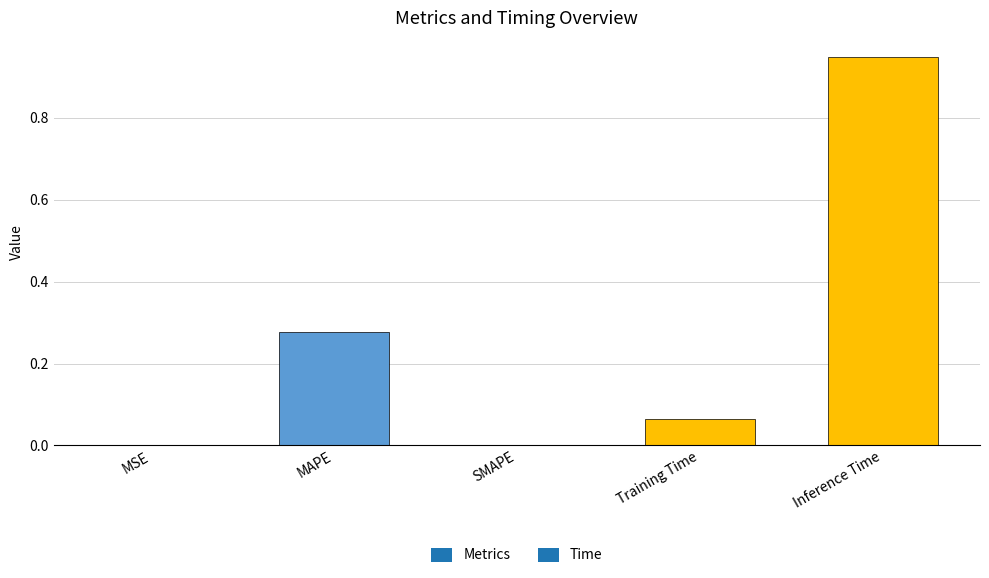

Is it true that the value at Inference Time is 0.4?

False